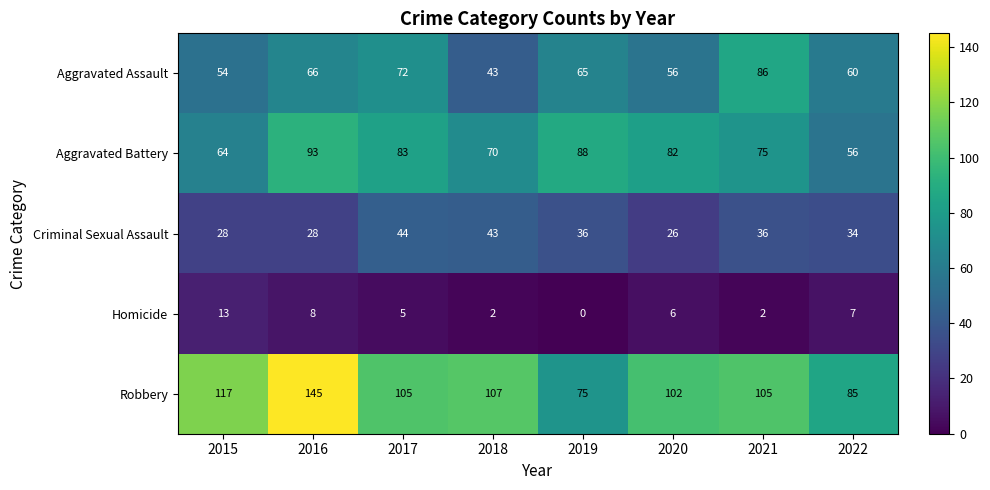

At 2019, list the series in order from smallest to largest.

Homicide, Criminal Sexual Assault, Aggravated Assault, Robbery, Aggravated Battery